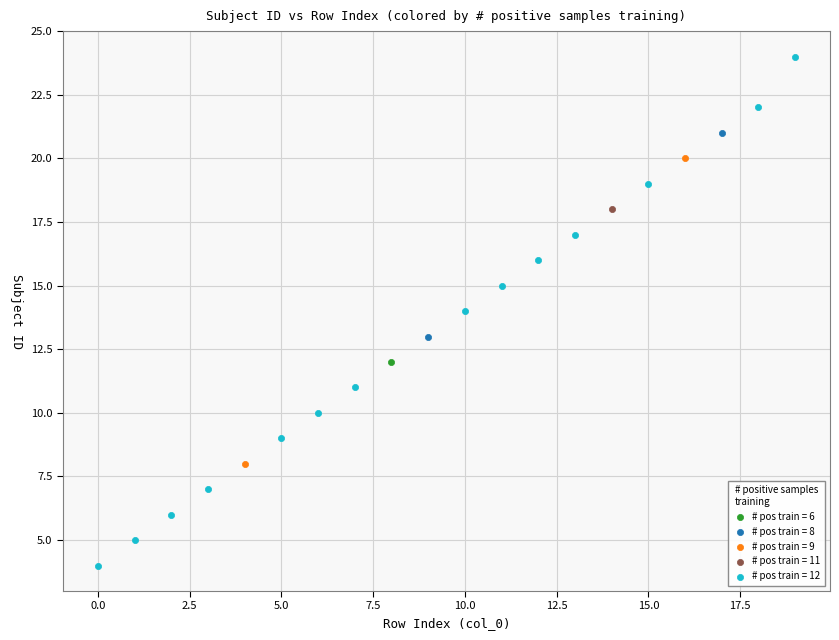

What are all the series names shown in the legend?

# pos train = 6, # pos train = 8, # pos train = 9, # pos train = 11, # pos train = 12